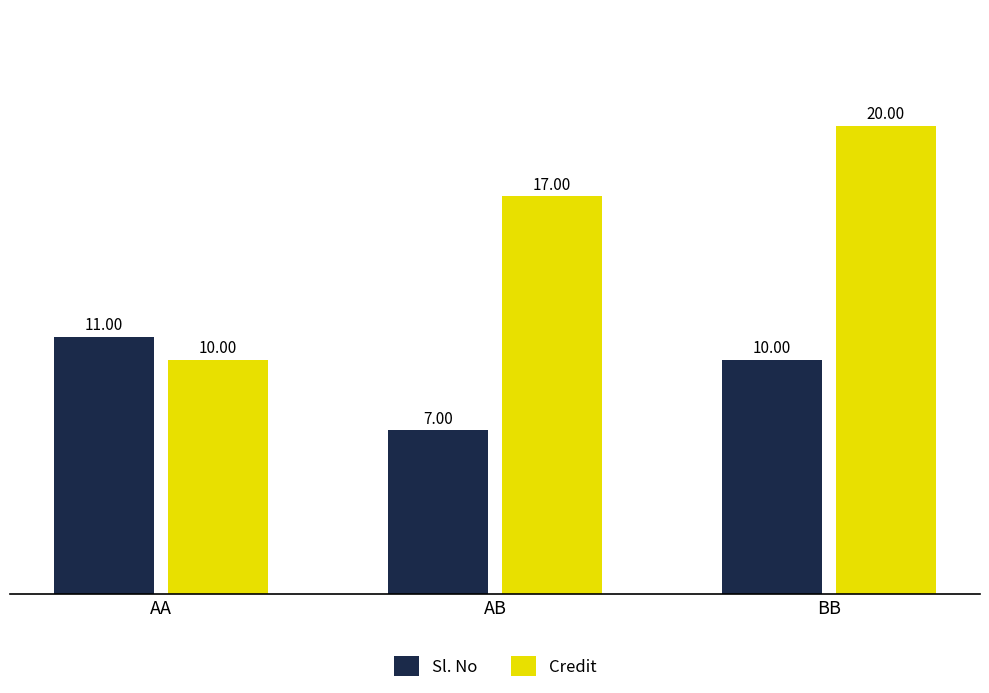

Reading right to left, transcribe all the data shown in this chart.

Sl. No: 10	7	11
Credit: 20	17	10